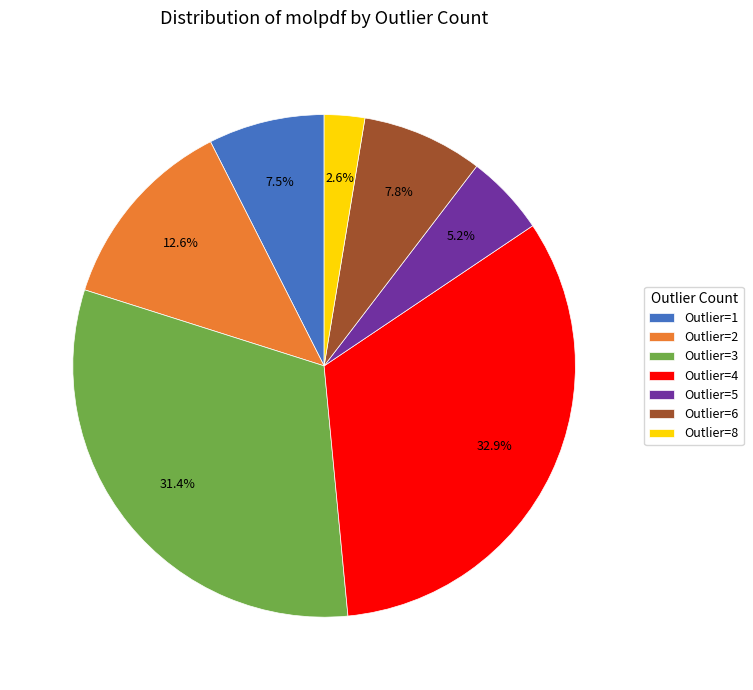

Do Outlier=6 and Outlier=4 together represent more than half of the pie?

No